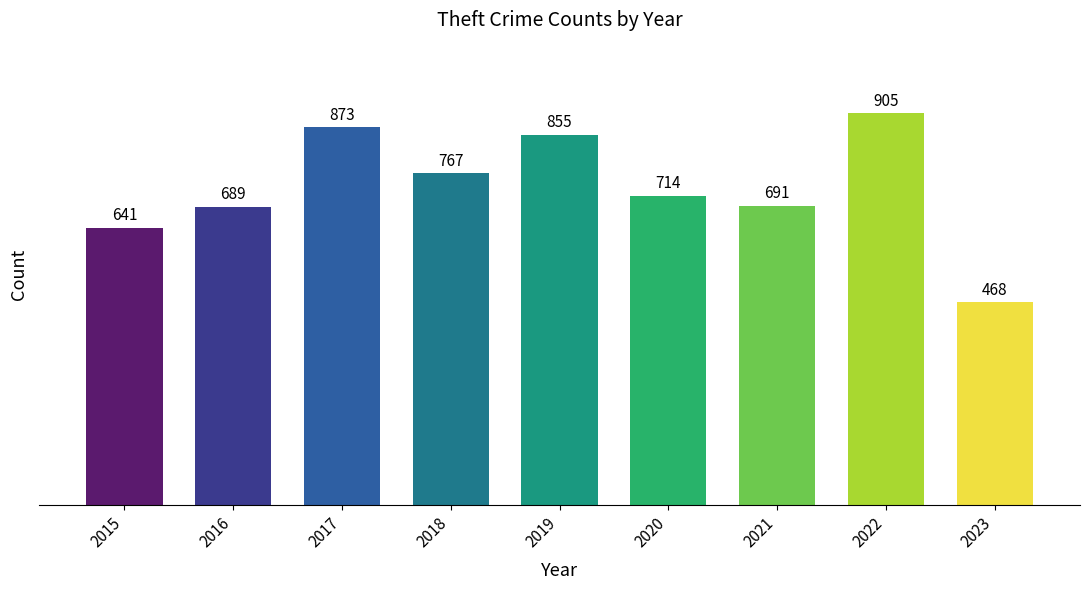

Reading left to right, transcribe all the data shown in this chart.

641	689	873	767	855	714	691	905	468